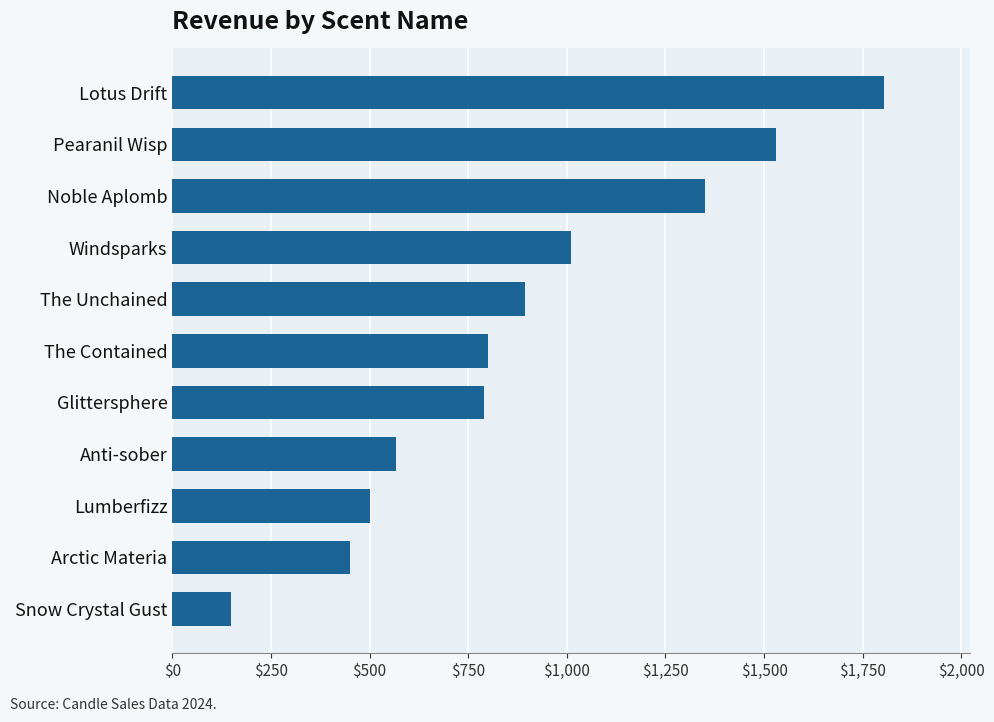

Does the chart contain stacked bars?

No